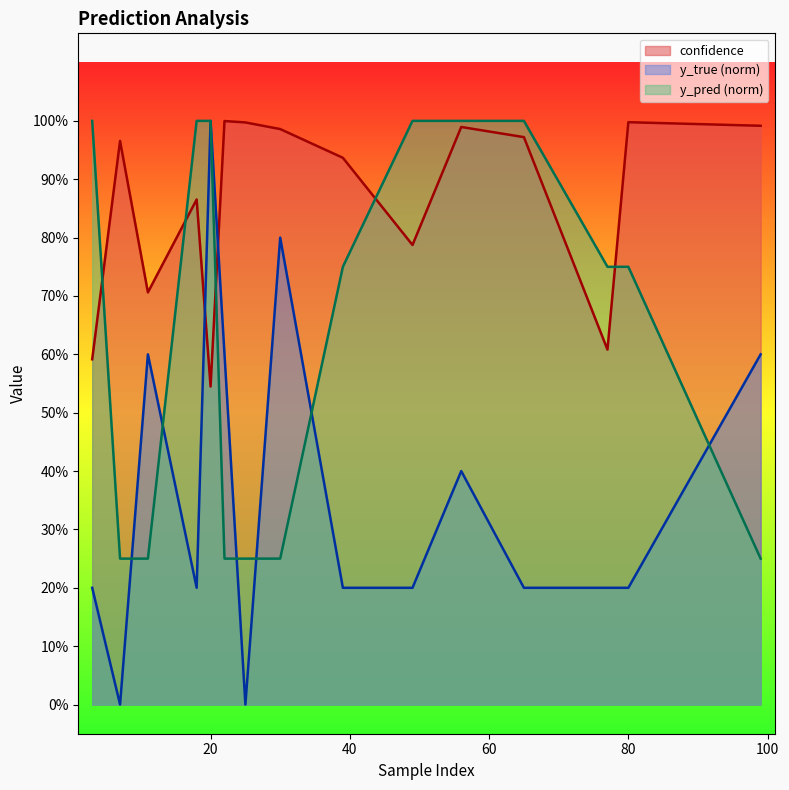

Reading left to right, list all the values displayed in this chart.

confidence: 3=0.6	7=1.0	11=0.7	18=0.9	20=0.5	22=1.0	25=1.0	30=1.0	39=0.9	49=0.8	56=1.0	65=1.0	77=0.6	80=1.0	99=1.0
y_true: 3=0.2	7=0.0	11=0.6	18=0.2	20=1.0	22=0.6	25=0.0	30=0.8	39=0.2	49=0.2	56=0.4	65=0.2	77=0.2	80=0.2	99=0.6
y_pred: 3=1.0	7=0.2	11=0.2	18=1.0	20=1.0	22=0.2	25=0.2	30=0.2	39=0.8	49=1.0	56=1.0	65=1.0	77=0.8	80=0.8	99=0.2